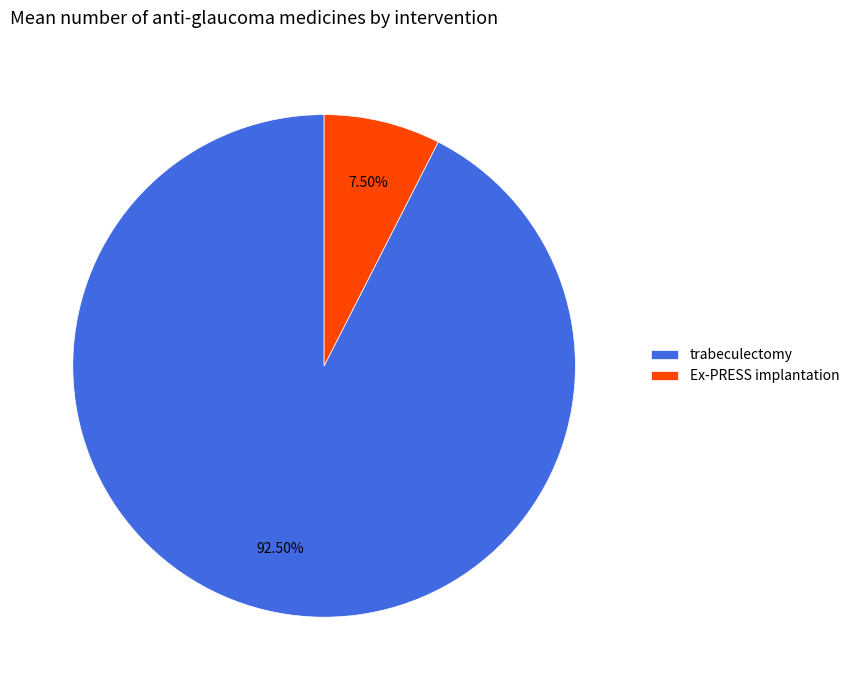

Which has a higher value, trabeculectomy or Ex-PRESS implantation?

trabeculectomy